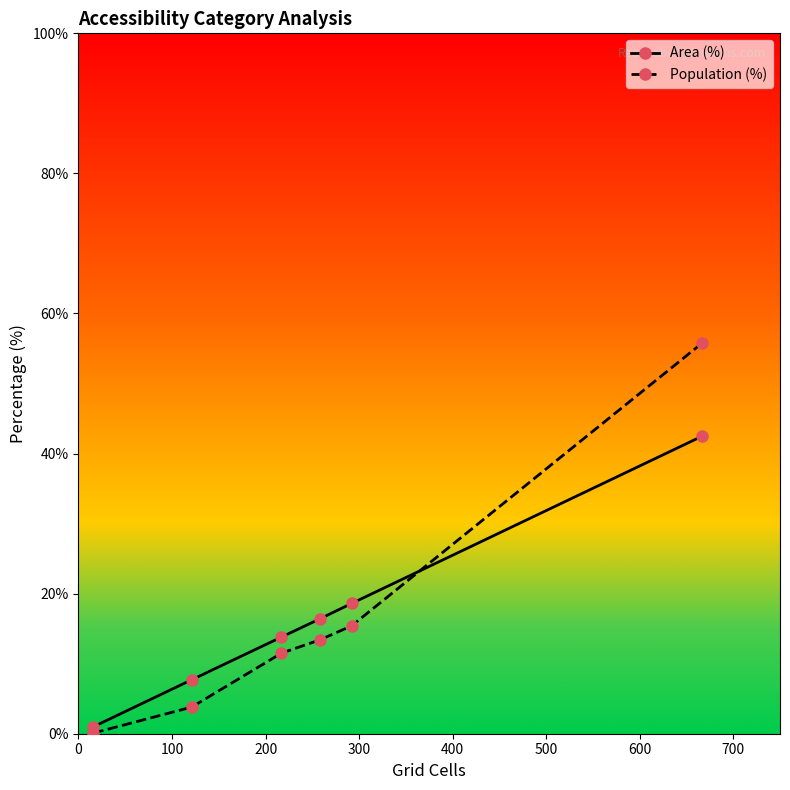

True or false: Population (%) has more than 2 points higher than both neighbors.

False